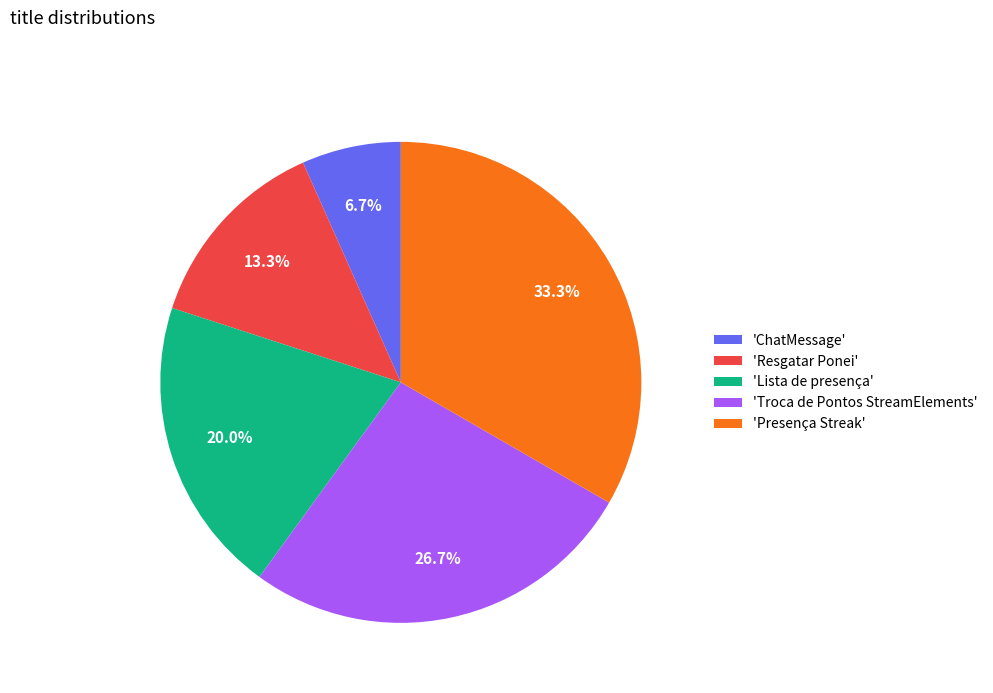

Which slice is the smallest?

'ChatMessage'